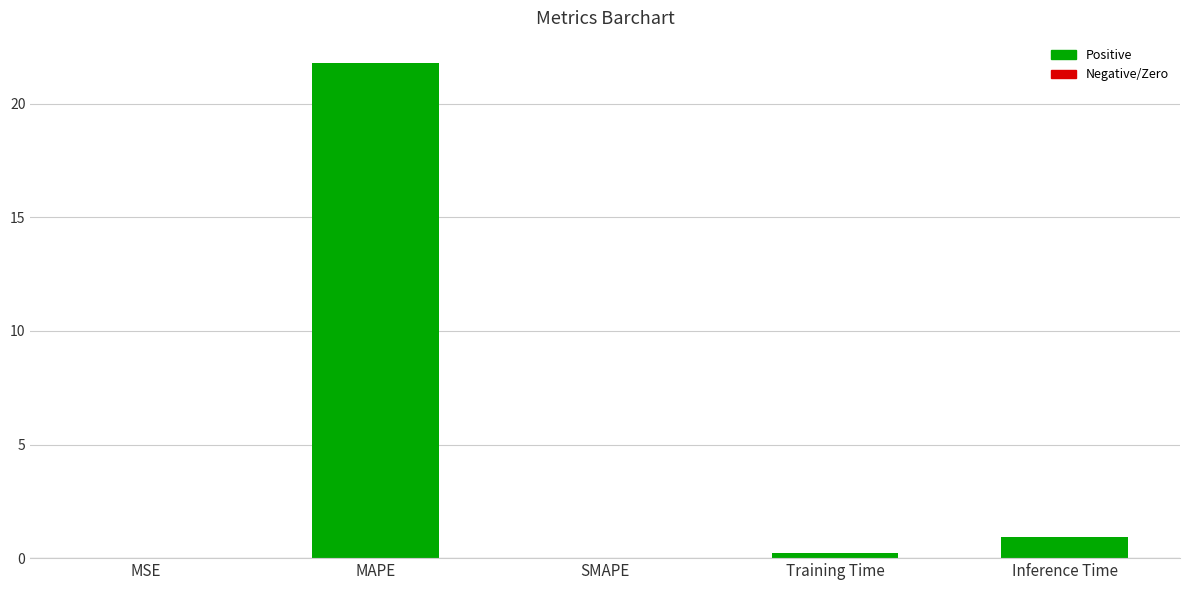

Does the chart contain stacked bars?

No